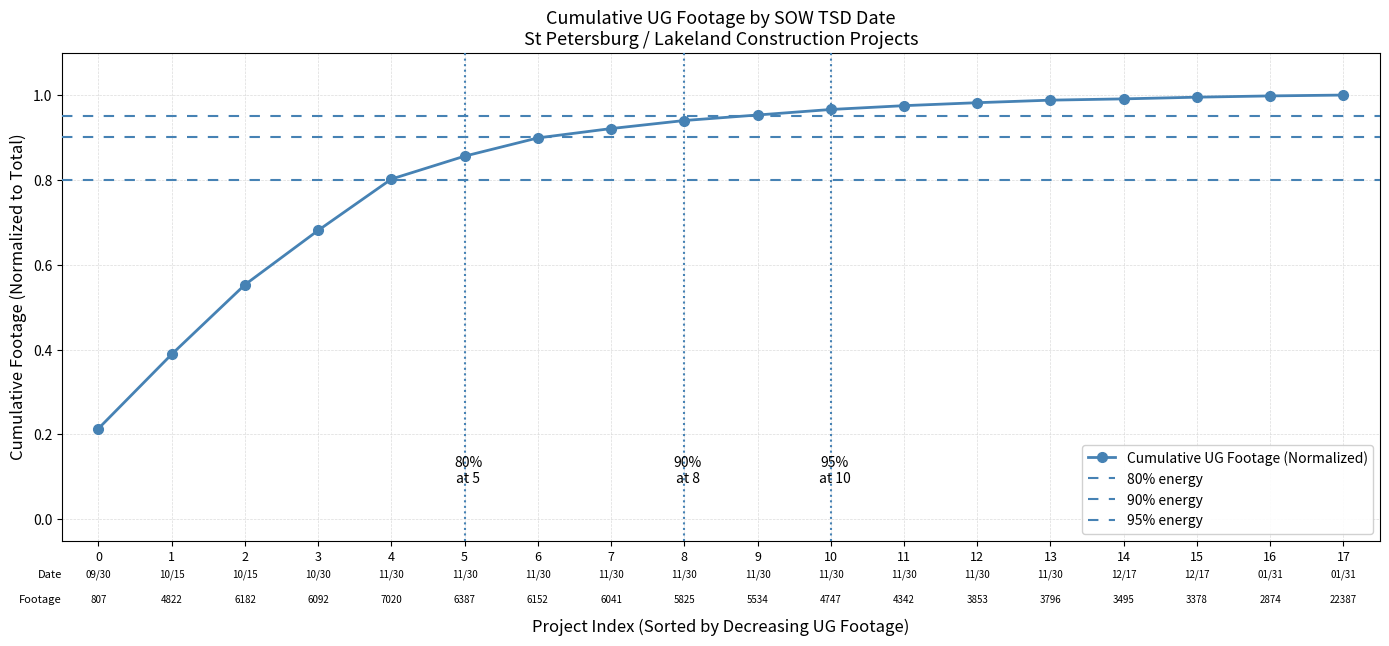

True or false: the data has more than 1 interior local peaks.

False